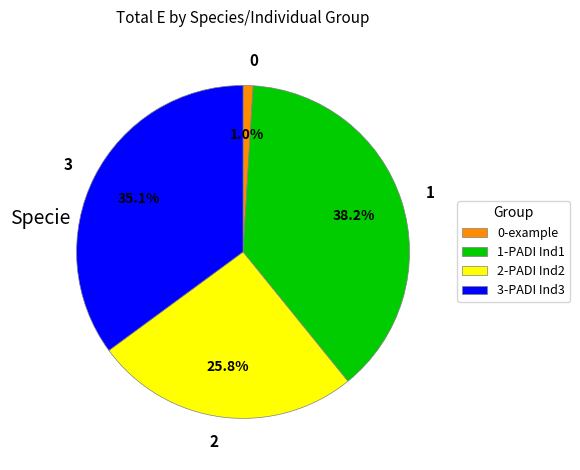

Is there a majority slice in this chart?

No